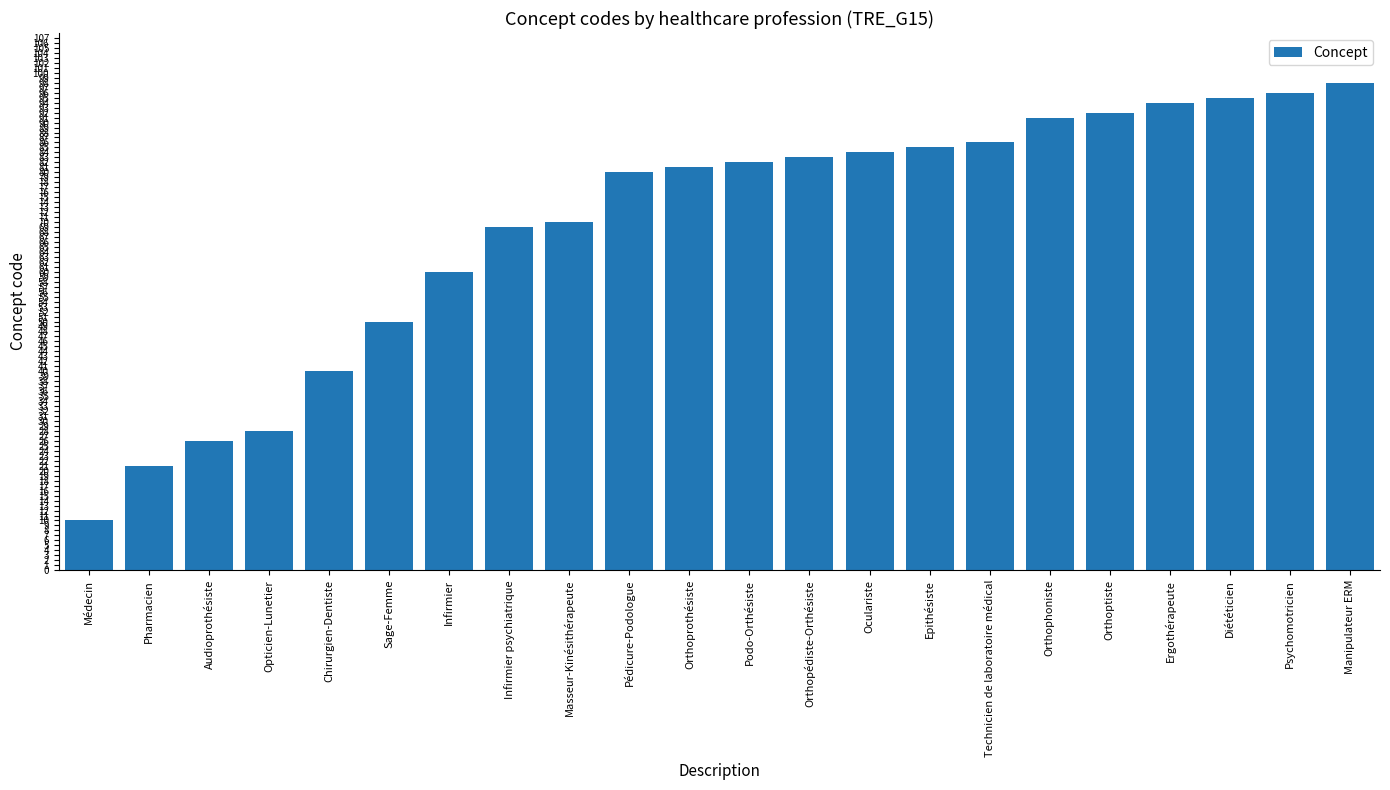

Reading right to left, extract all data points from this chart.

98	96	95	94	92	91	86	85	84	83	82	81	80	70	69	60	50	40	28	26	21	10